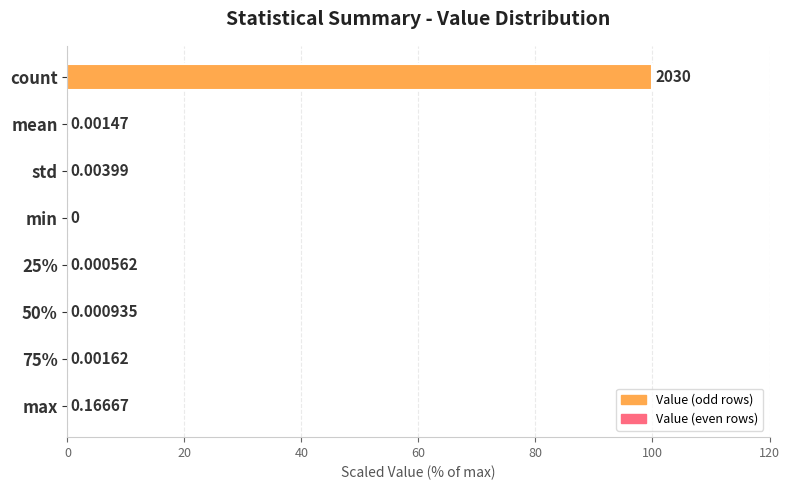

At which category does the chart reach its peak across all series?

count